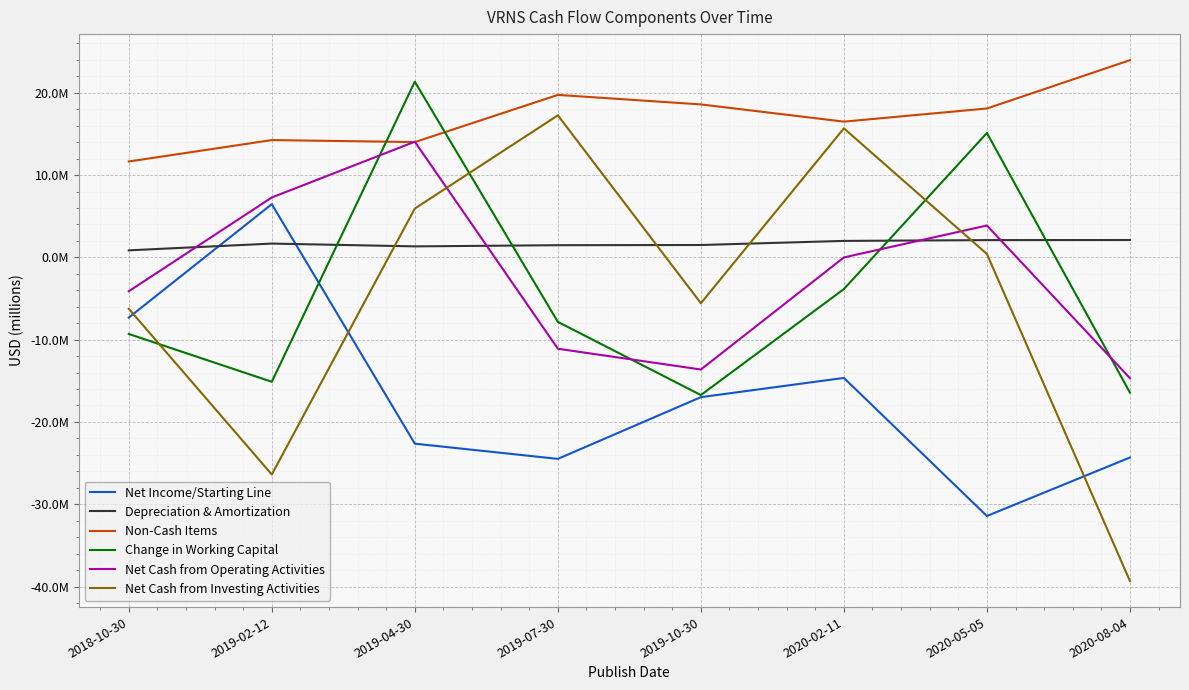

Where is Non-Cash Items nearest to the value 17809000?

2020-05-05